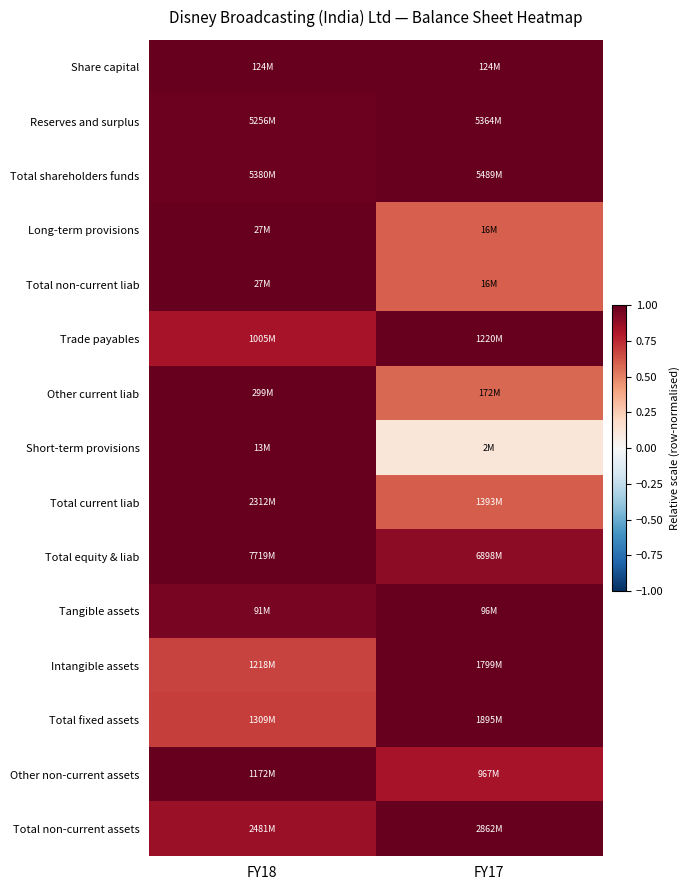

Which series changed the most between FY18 and FY17?

Short-term provisions